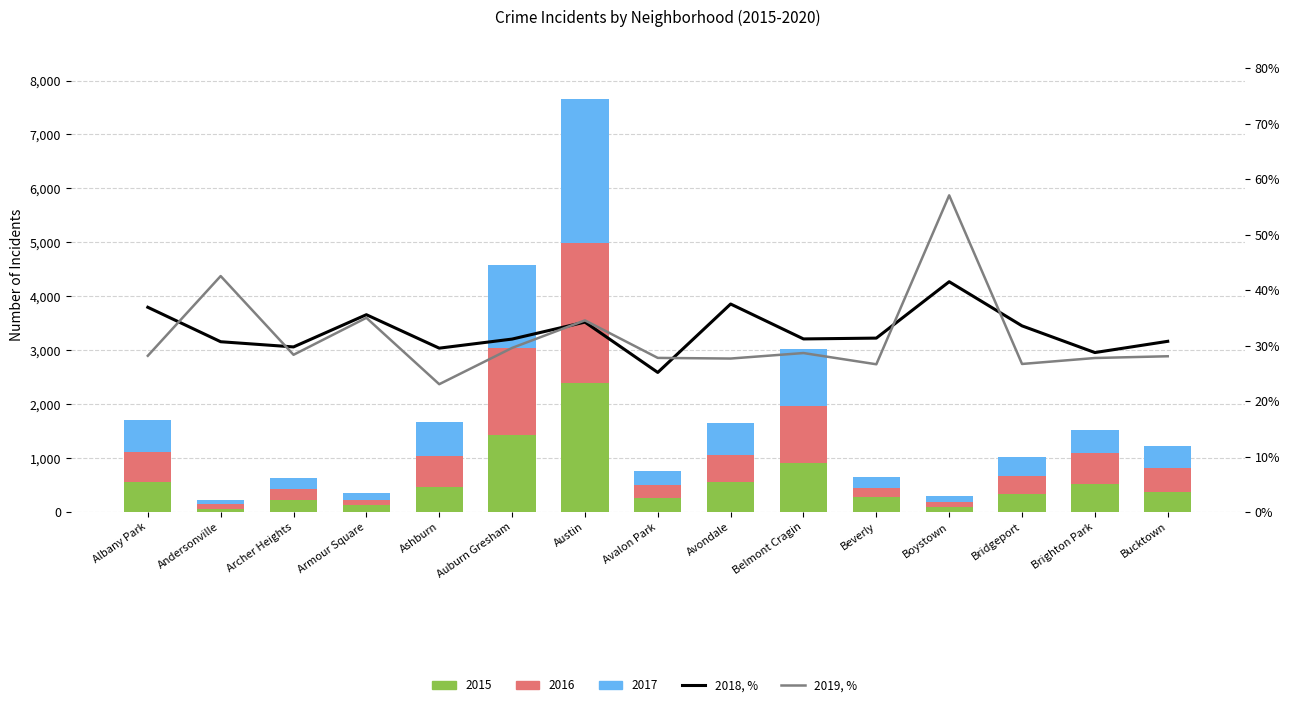

What is the difference between the highest and lowest values at Andersonville?

0.1